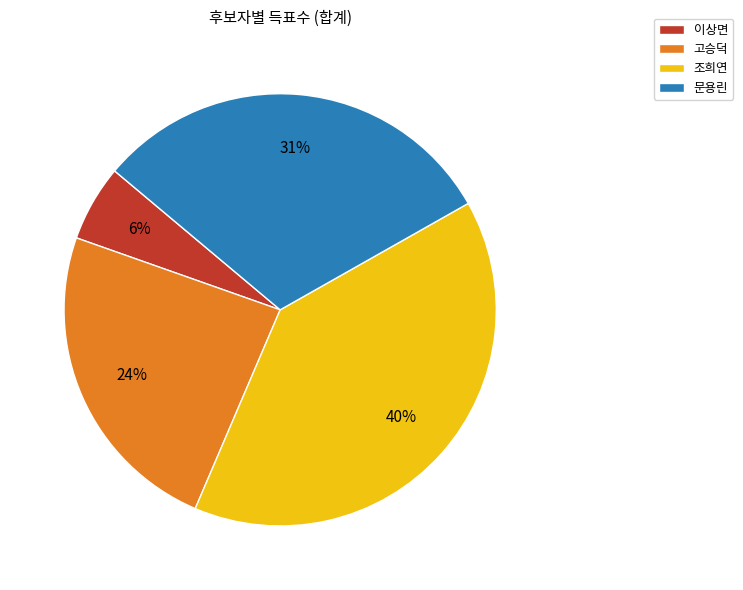

What percentage is the 고승덕 slice, to the nearest percent?

24%